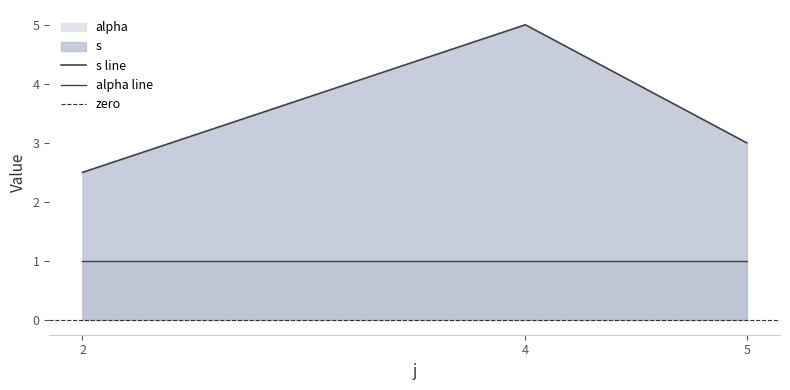

What are all the series names shown in the legend?

s, alpha